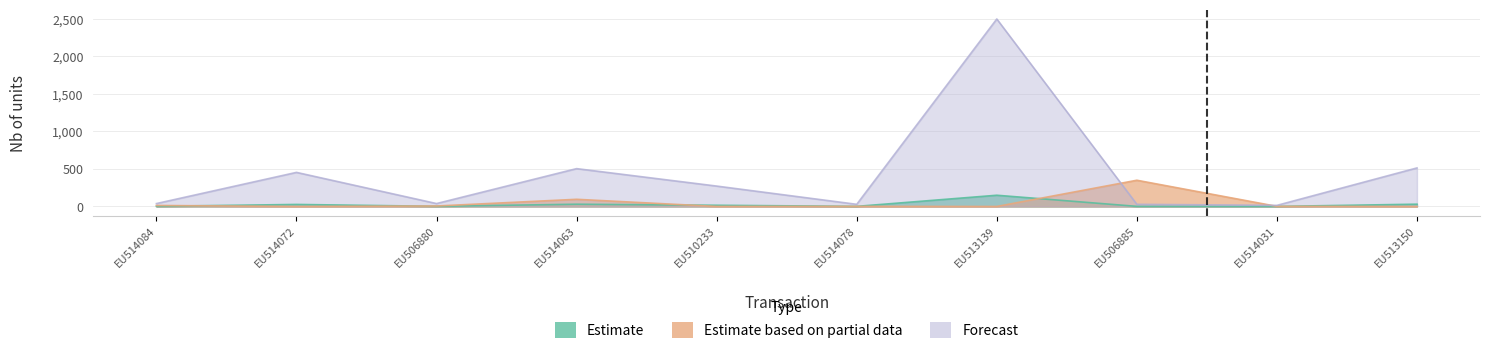

What are all the series names shown in the legend?

Estimate, Estimate based on partial data, Forecast